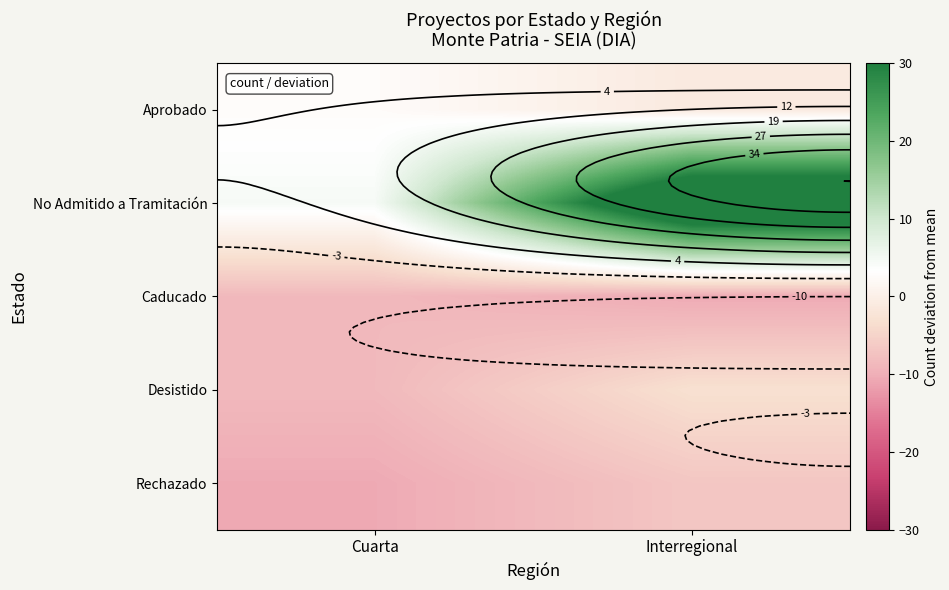

At how many categories does at least one series exceed 29?

1